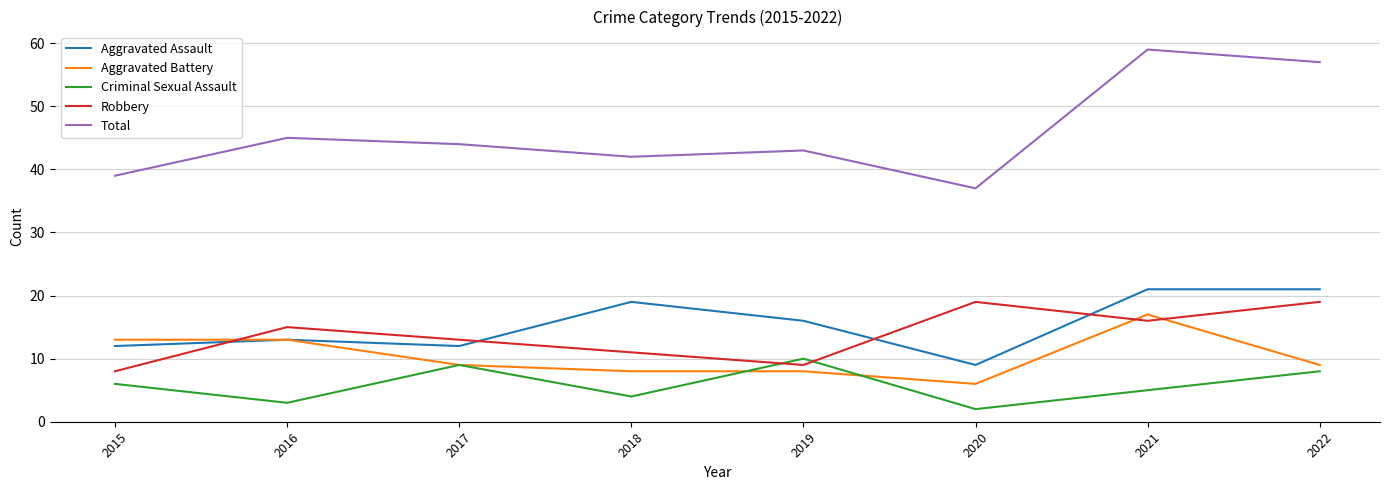

What is the difference between the second highest and second lowest values in the Robbery series?

10